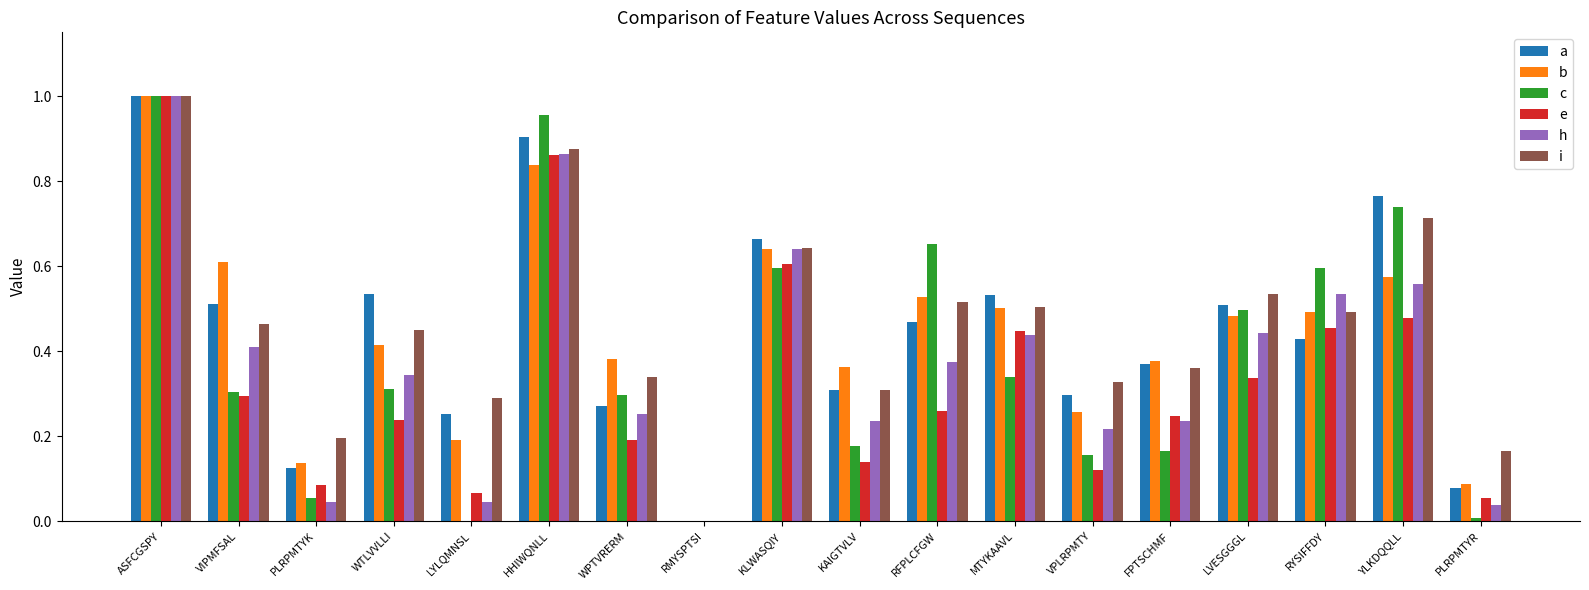

What is the total value across all series at YLKDQQLL?

3.8